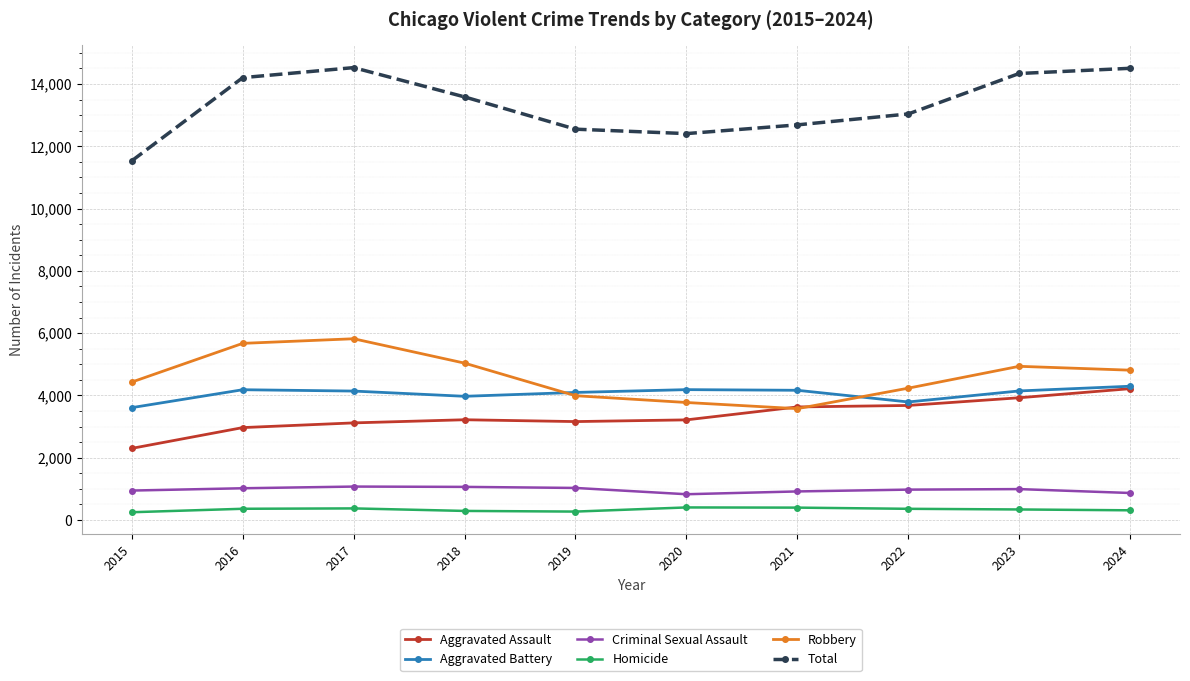

Which series has the largest range (max minus min)?

Total